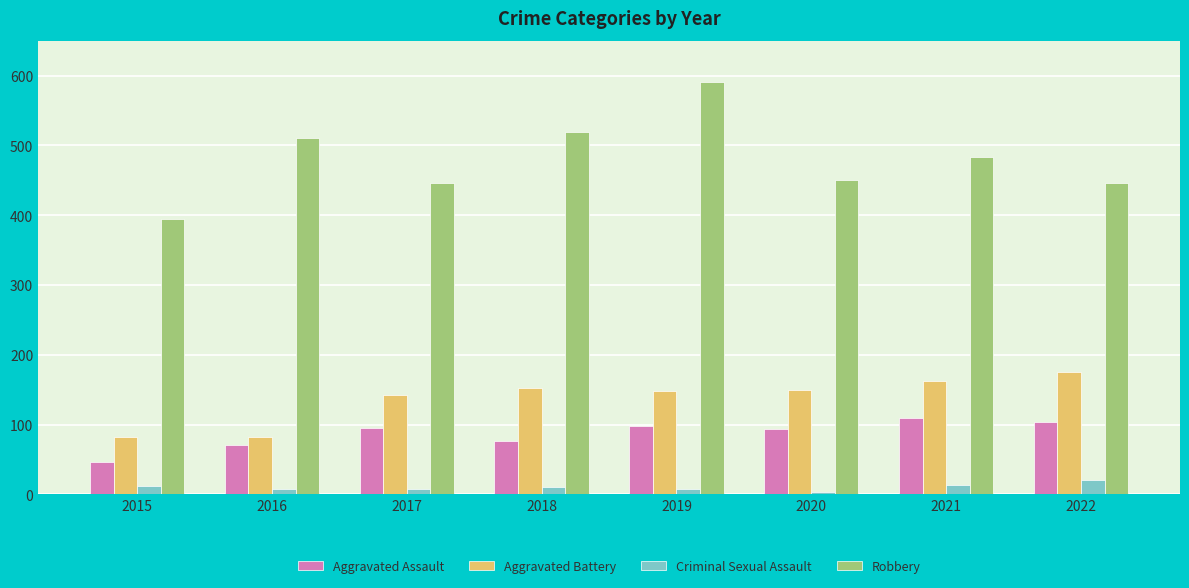

At 2022, list the series in order from smallest to largest.

Criminal Sexual Assault, Aggravated Assault, Aggravated Battery, Robbery